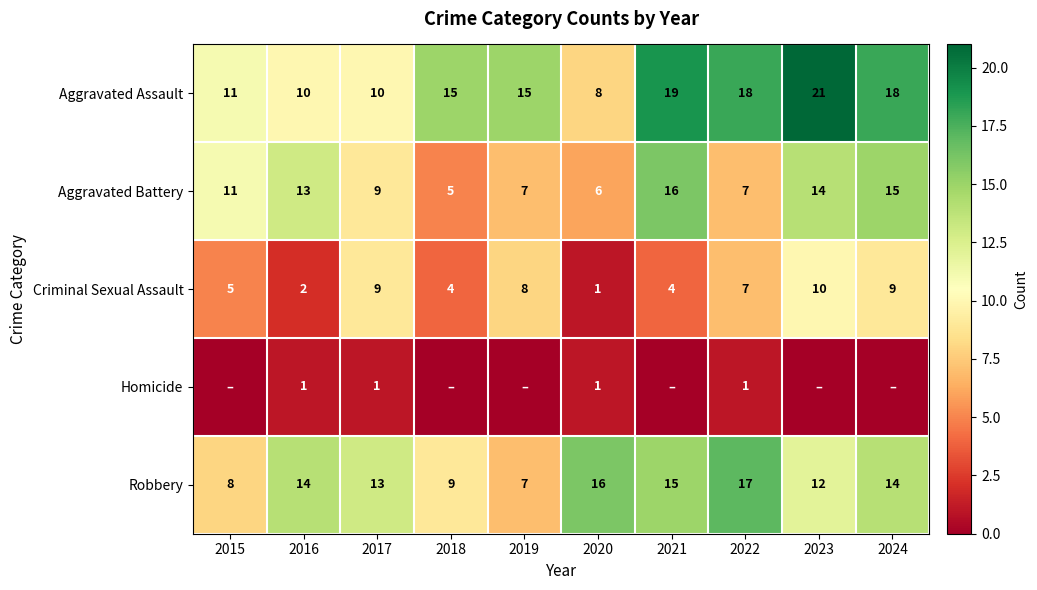

What is the difference between the second highest and second lowest values in the Aggravated Assault series?

9